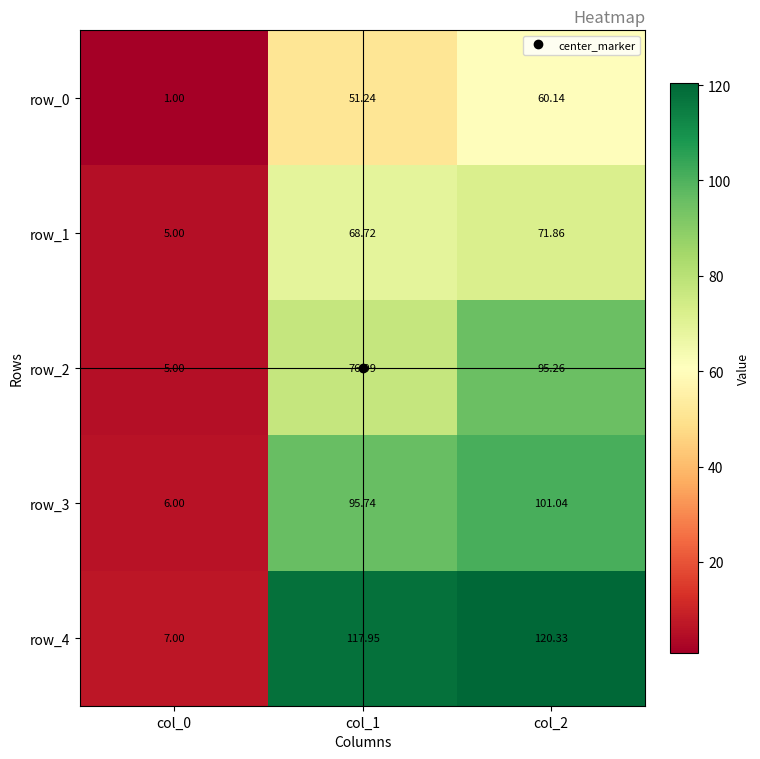

Which series changed the most between col_0 and col_1?

row_4